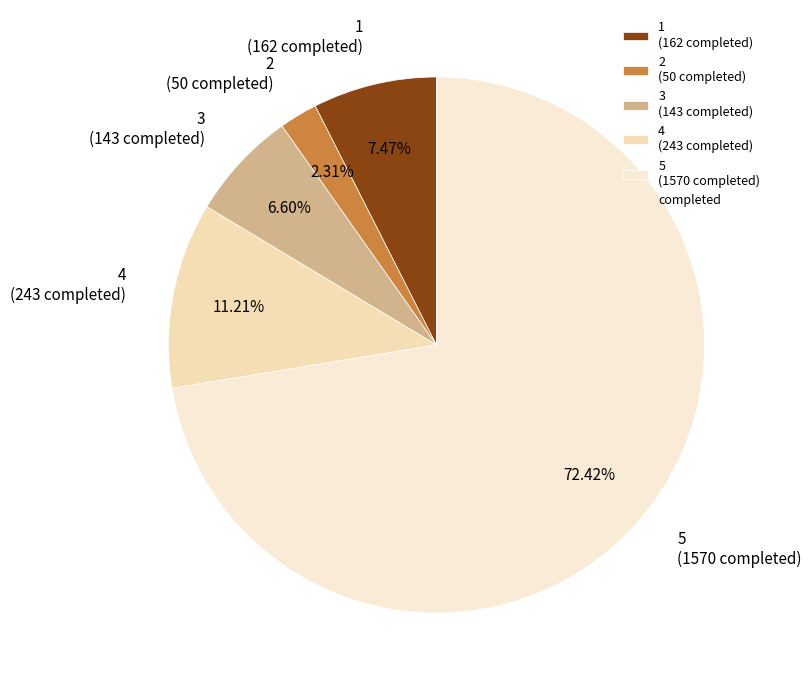

Which slice is the largest?

5